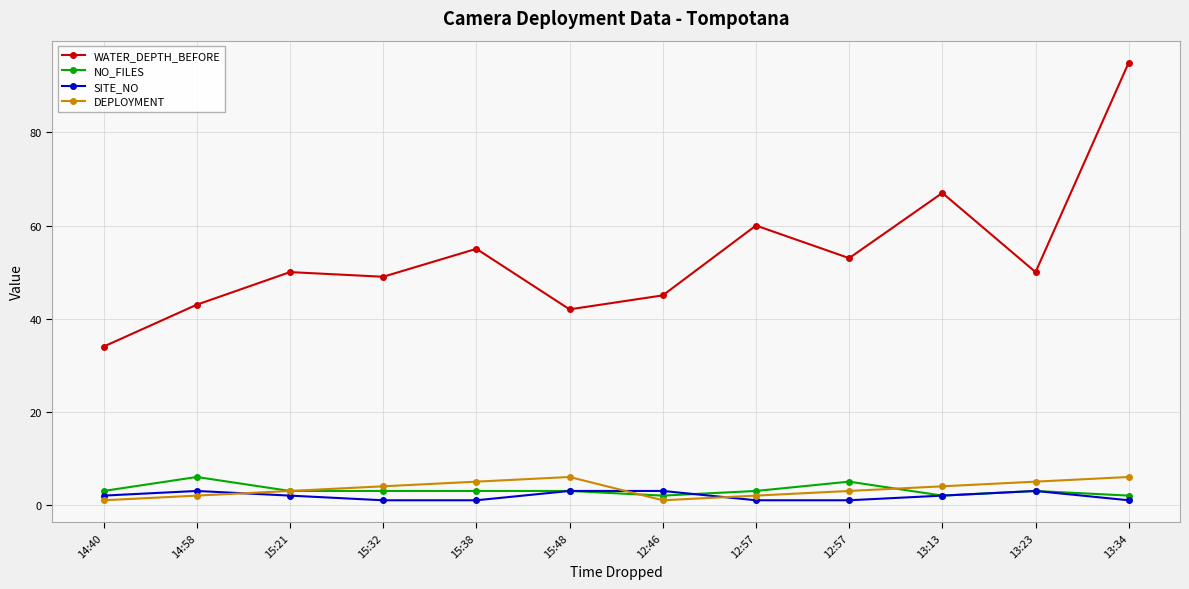

Does the chart have visible grid lines?

Yes